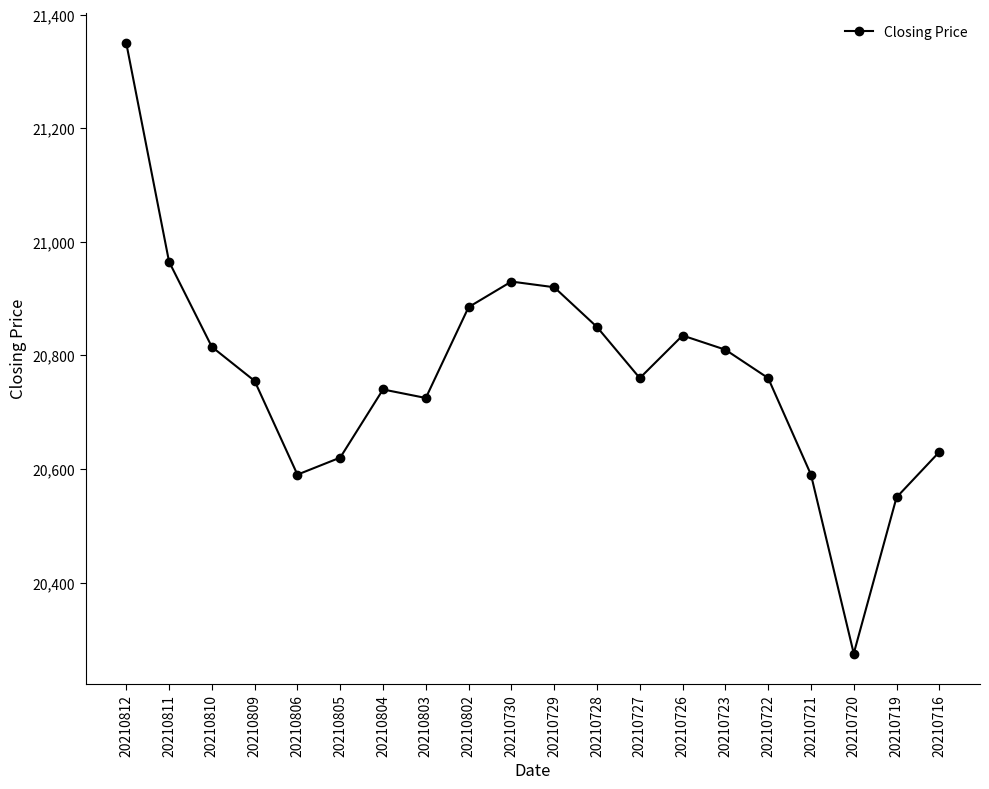

What is the average value?

20768